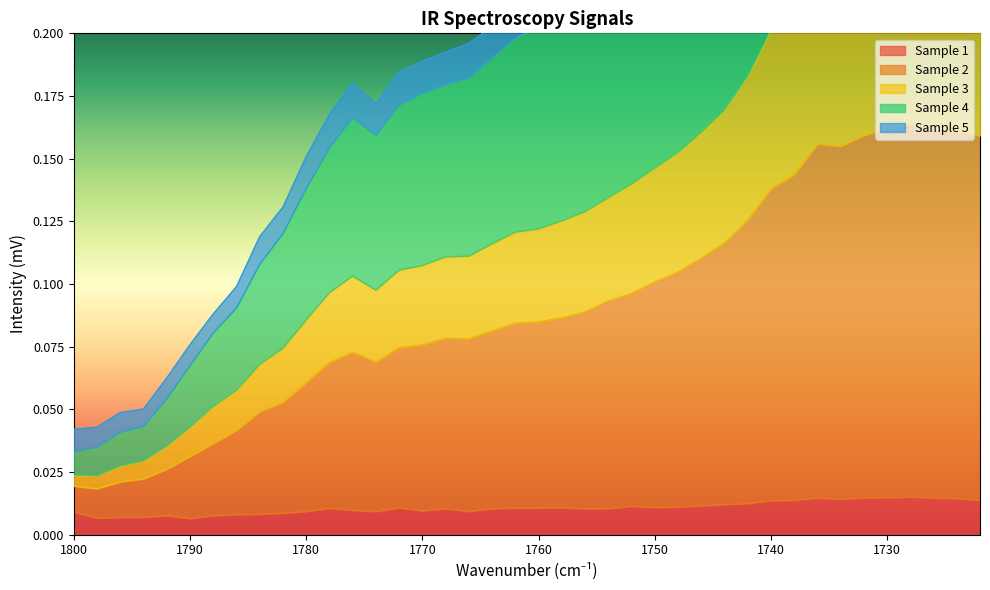

True or false: Sample 1 and Sample 2 cross at least once.

False